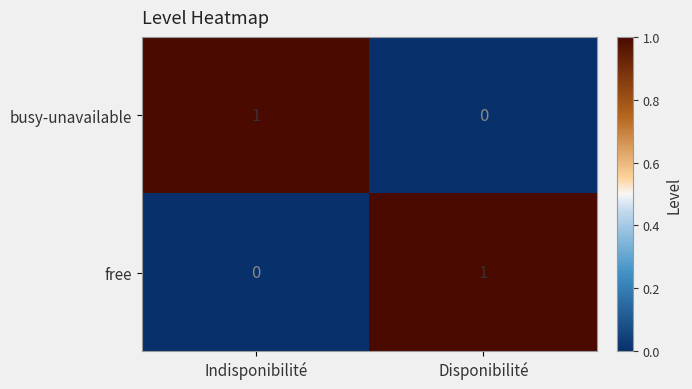

Reading left to right, what are all the values shown in this chart?

busy-unavailable: Indisponibilité=1	Disponibilité=0
free: Indisponibilité=0	Disponibilité=1